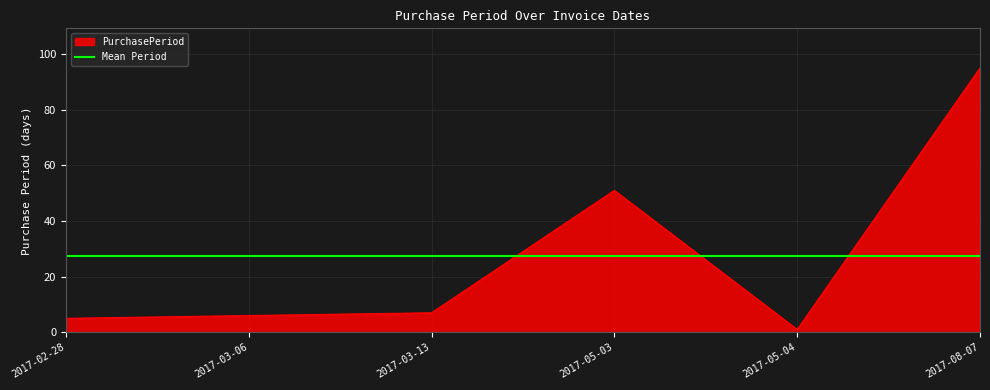

Reading left to right, extract all data points from this chart.

5	6	7	51	1	95